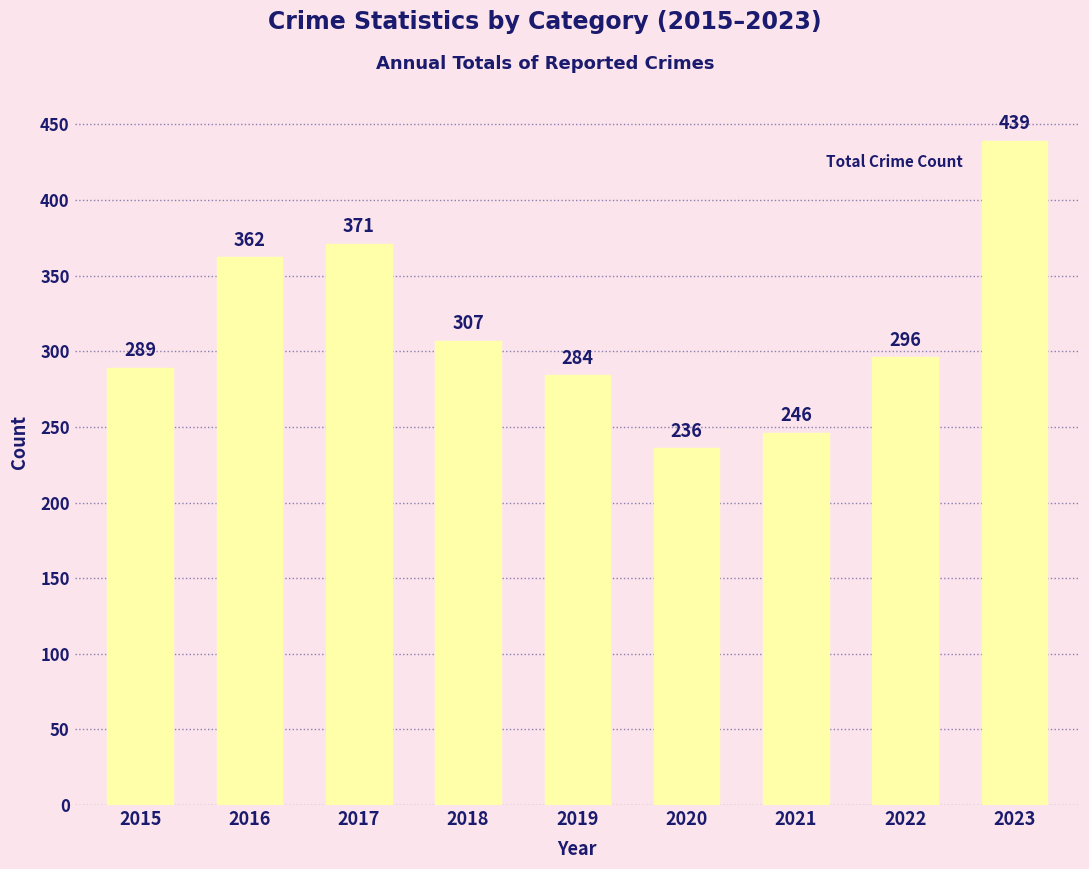

What is the maximum value shown in the chart?

439